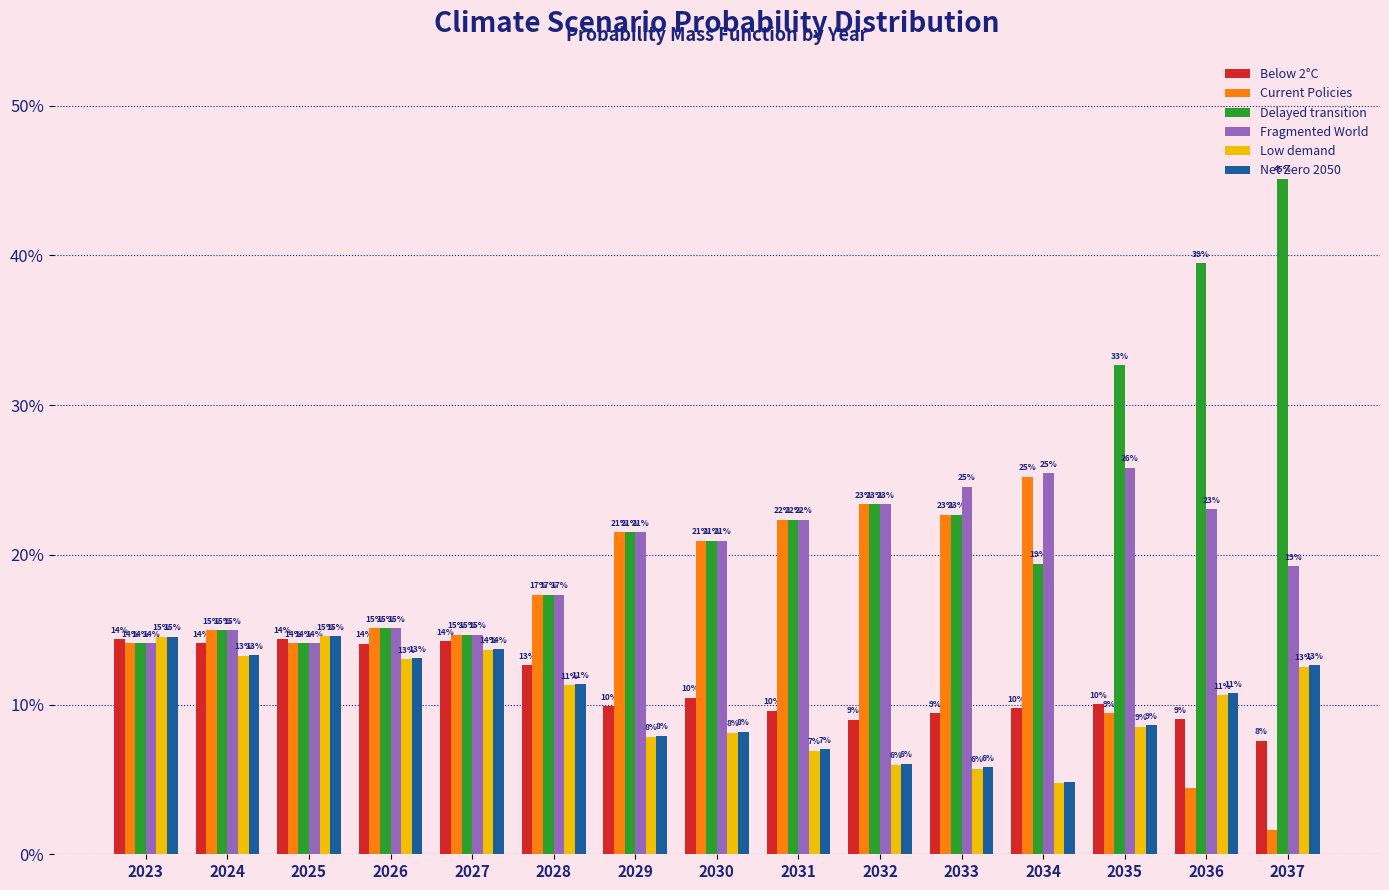

Which category has the lowest value across all series?

2037